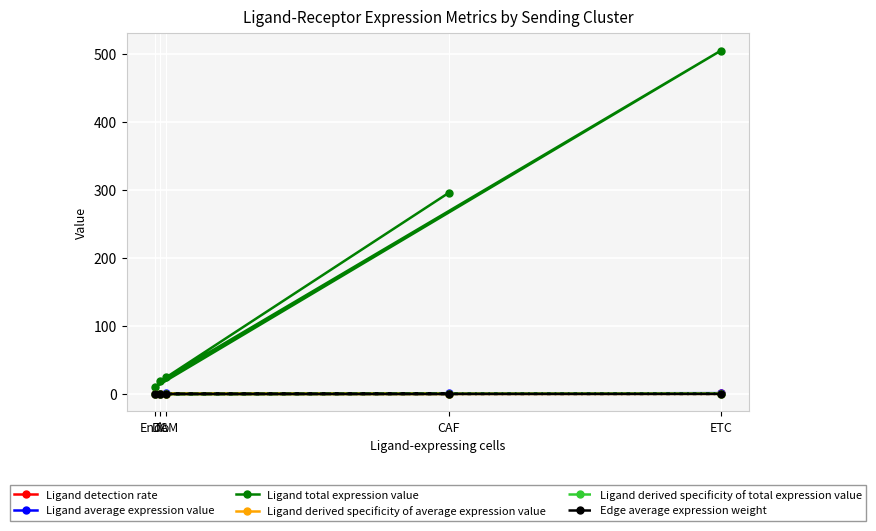

At how many categories does at least one series exceed 173?

2